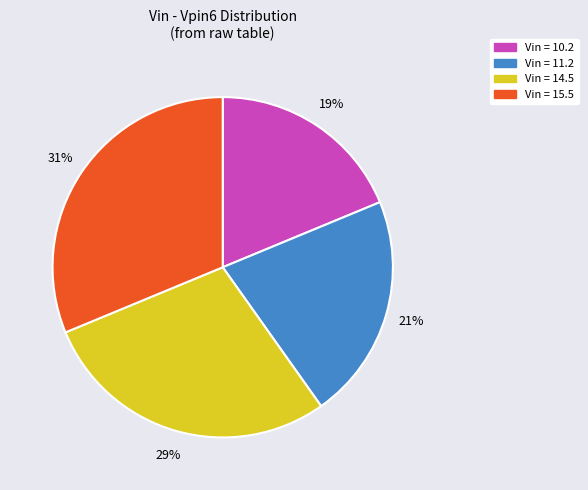

To the nearest percent, what is the average slice percentage?

25%